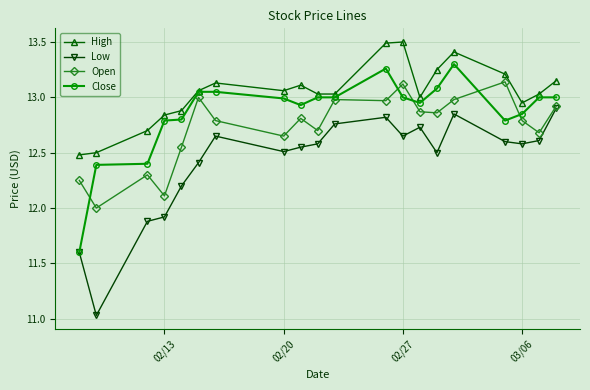

Which series has the largest total across all categories?

High